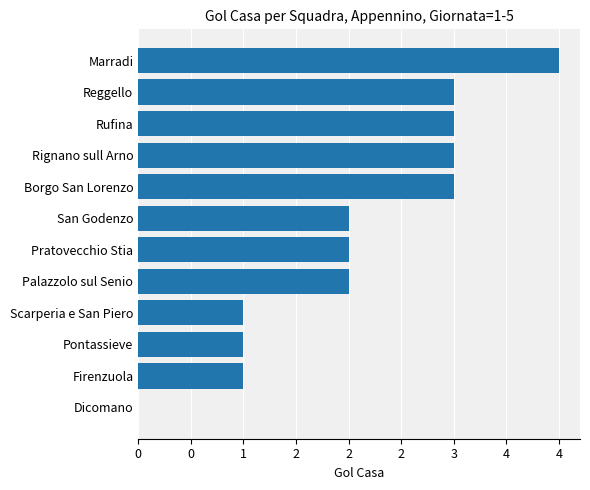

How many bars are there in total?

12